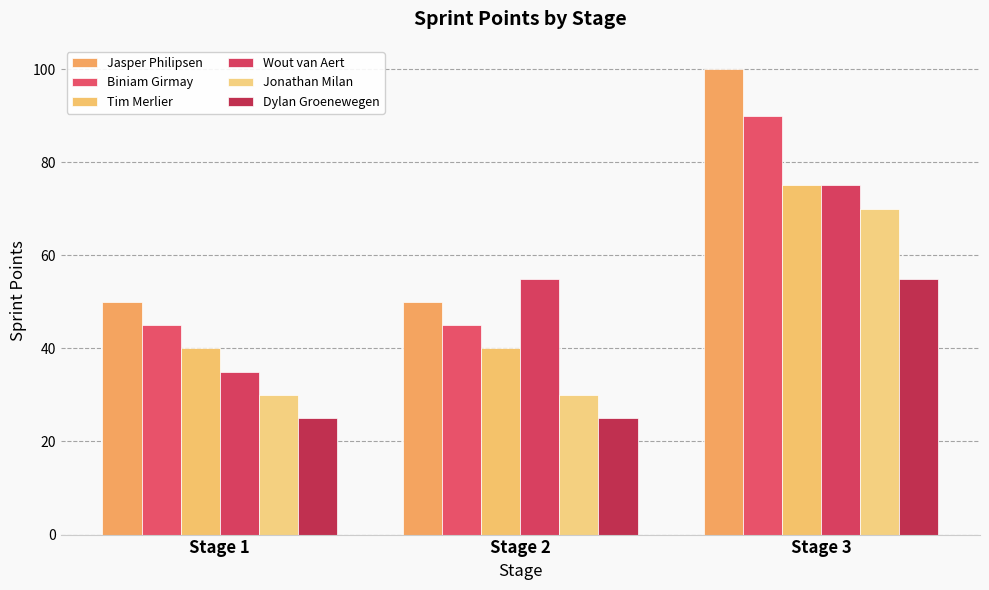

Is it true that Dylan Groenewegen equals 55 at Stage 3?

True